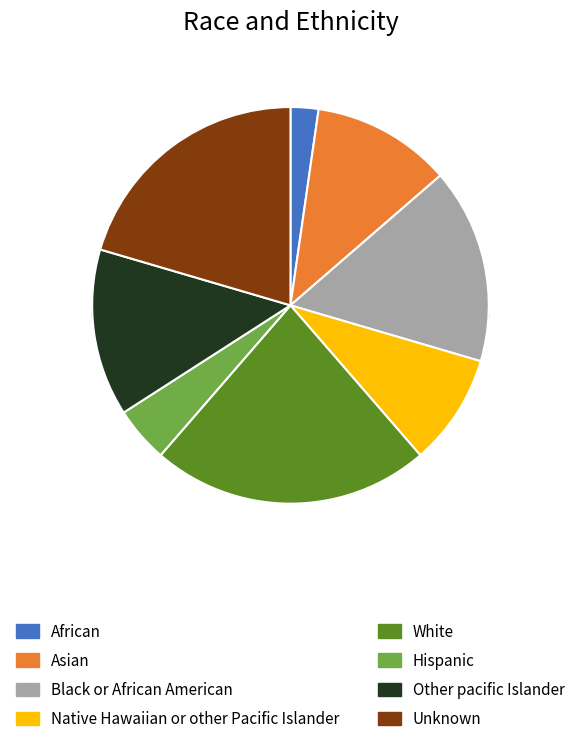

To the nearest percent, what portion does 0_1 represent?

2%